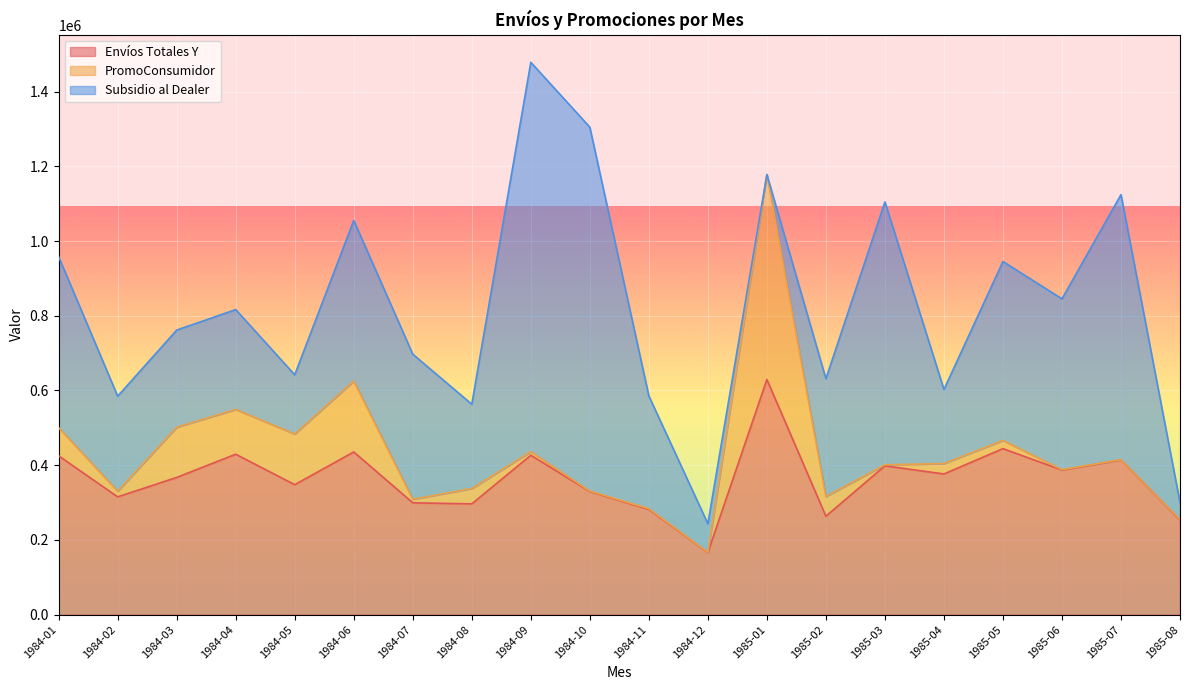

True or false: PromoConsumidor and Envíos Totales Y cross at least once.

False